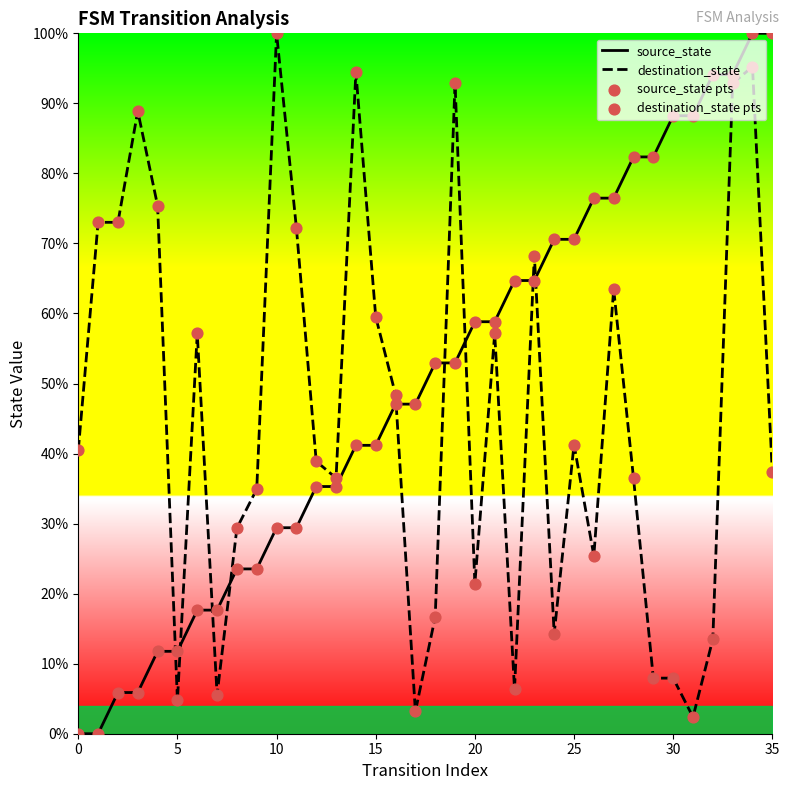

Is the value of source_state pts at 19 greater than the value of destination_state at 9?

Yes